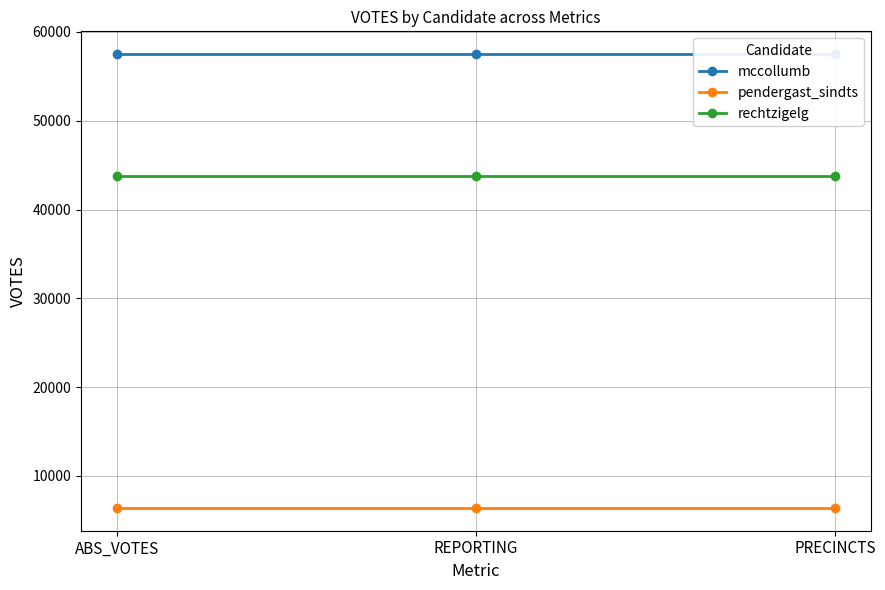

At which category does the chart reach its peak across all series?

ABS_VOTES